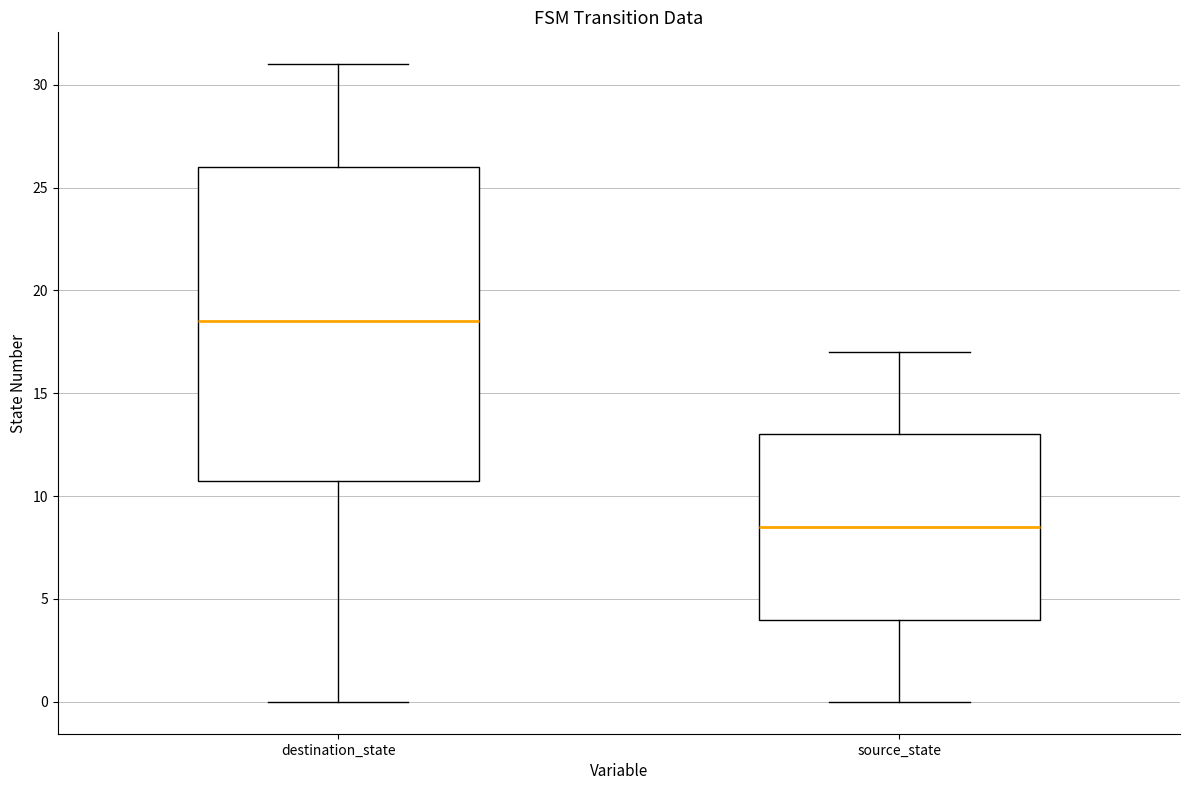

Reading left to right, read every box against the y-axis: the position of its median line, the range the box covers, and the ends of its whiskers. The values are not printed on the chart, so give them approximately, as read against the axis.

destination_state: median 18.5, box 11.0 to 26.0, whiskers 0.0 to 31.0
source_state: median 8.5, box 4.0 to 13.0, whiskers 0.0 to 17.0